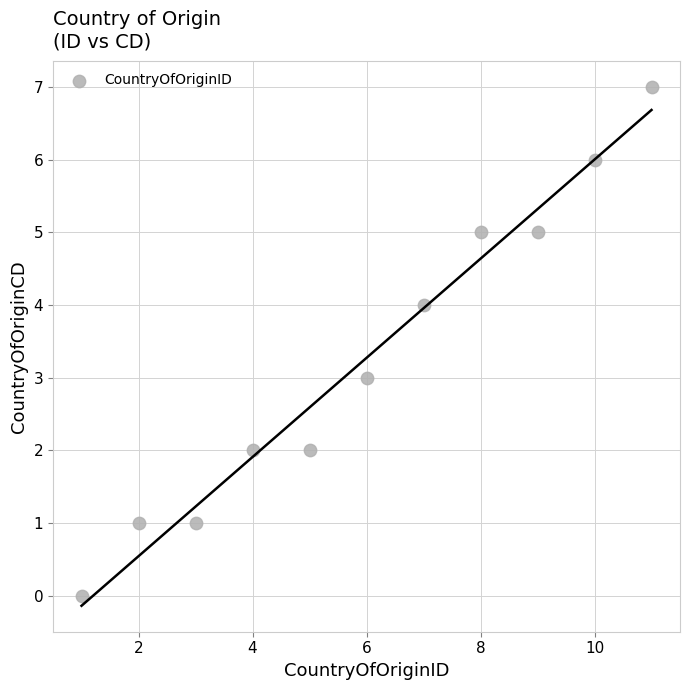

What is the average Y value?

3